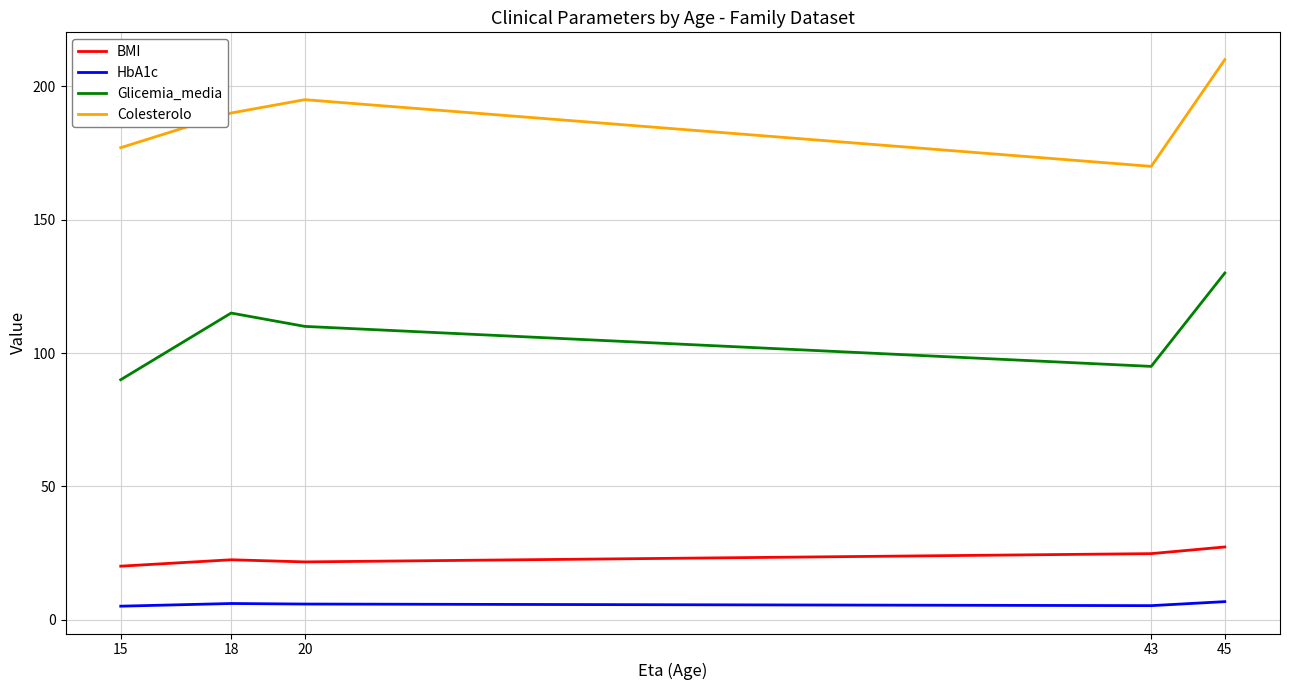

Is this an area chart (filled region under the line)?

No